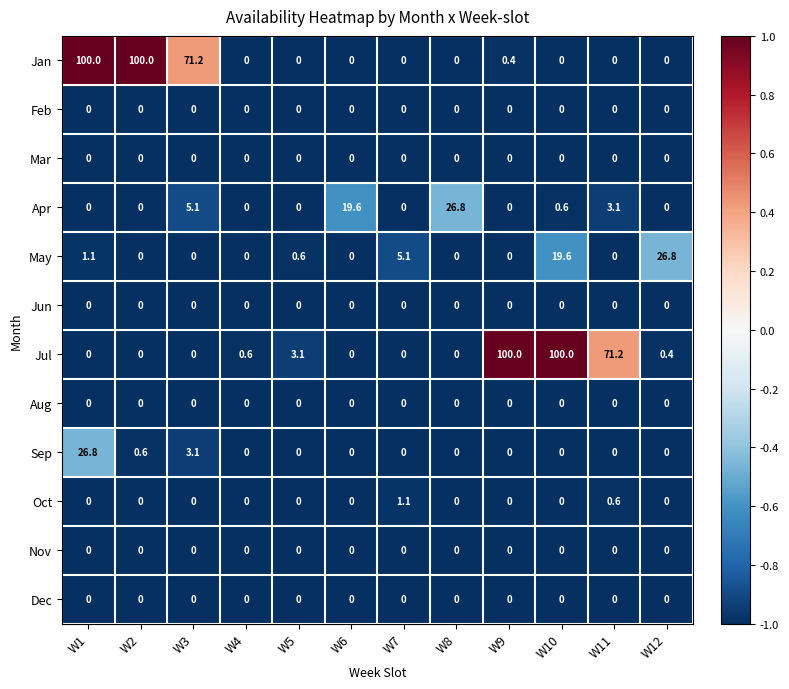

Count the number of categories in the chart.

12